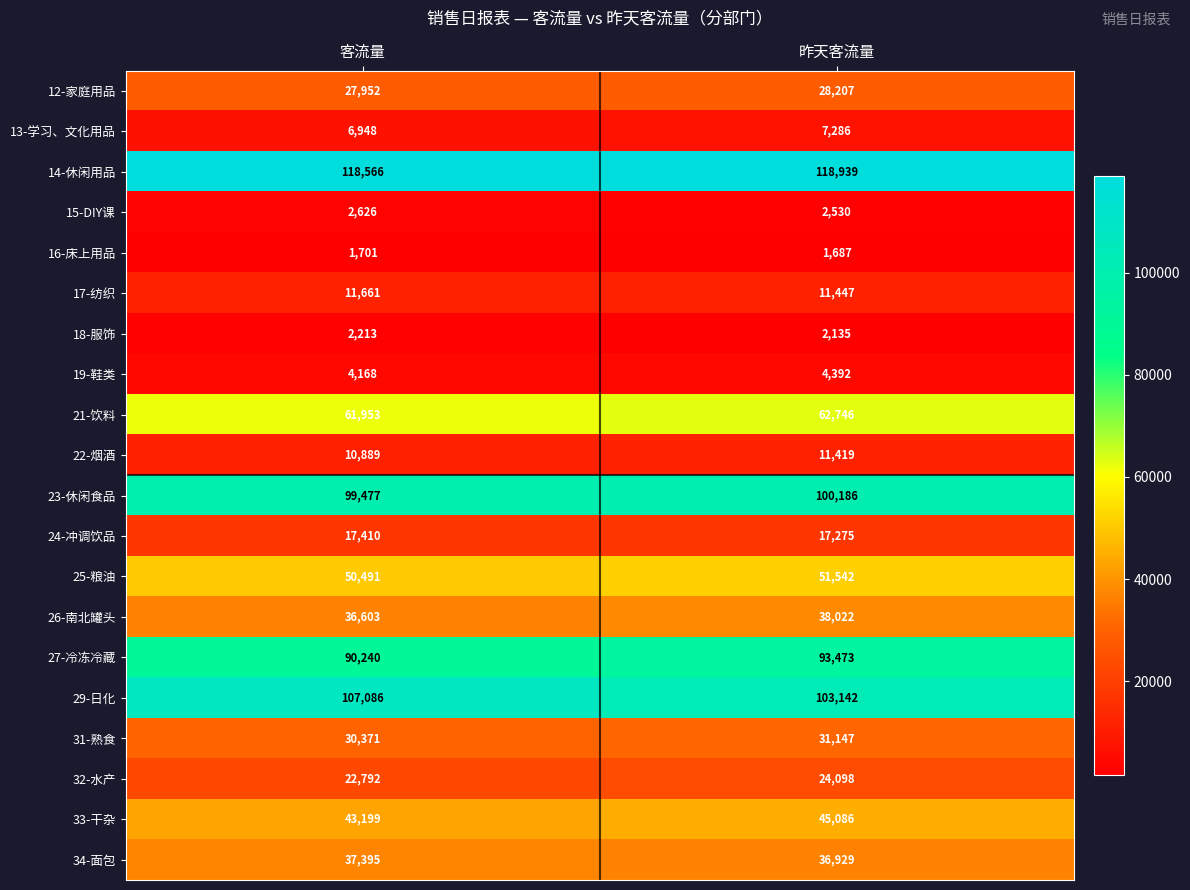

At 昨天客流量, list the series in order from largest to smallest.

14-休闲用品, 29-日化, 23-休闲食品, 27-冷冻冷藏, 21-饮料, 25-粮油, 33-干杂, 26-南北罐头, 34-面包, 31-熟食, 12-家庭用品, 32-水产, 24-冲调饮品, 17-纺织, 22-烟酒, 13-学习、文化用品, 19-鞋类, 15-DIY课, 18-服饰, 16-床上用品